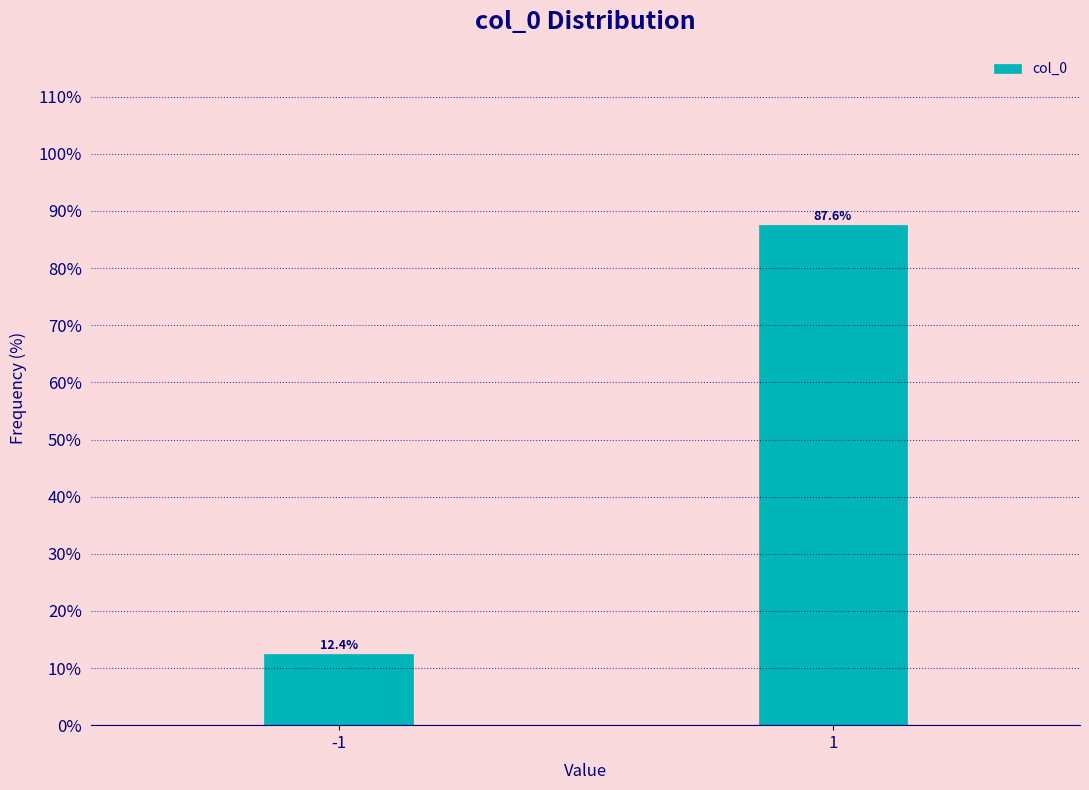

Reading right to left, list all the values displayed in this chart.

1=87.6	-1=12.4